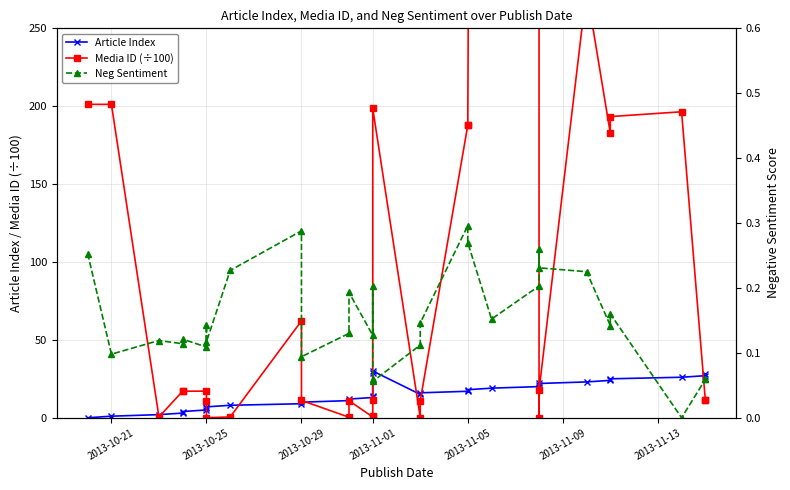

How many values in Article Index are above zero?

30